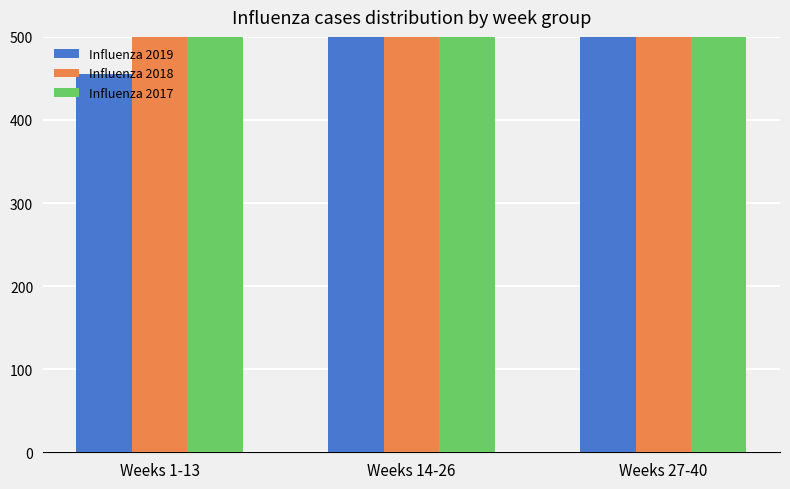

What is the spread (max minus min) of values at Weeks 14-26?

355